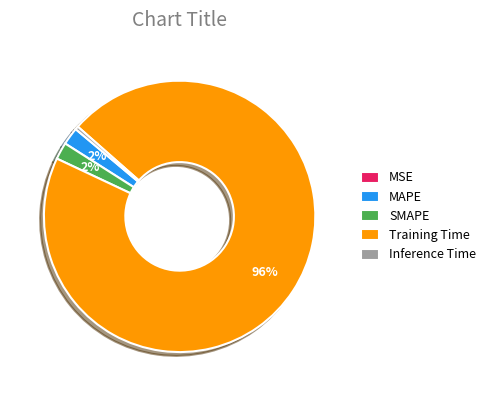

To the nearest percent, what portion does SMAPE represent?

2%